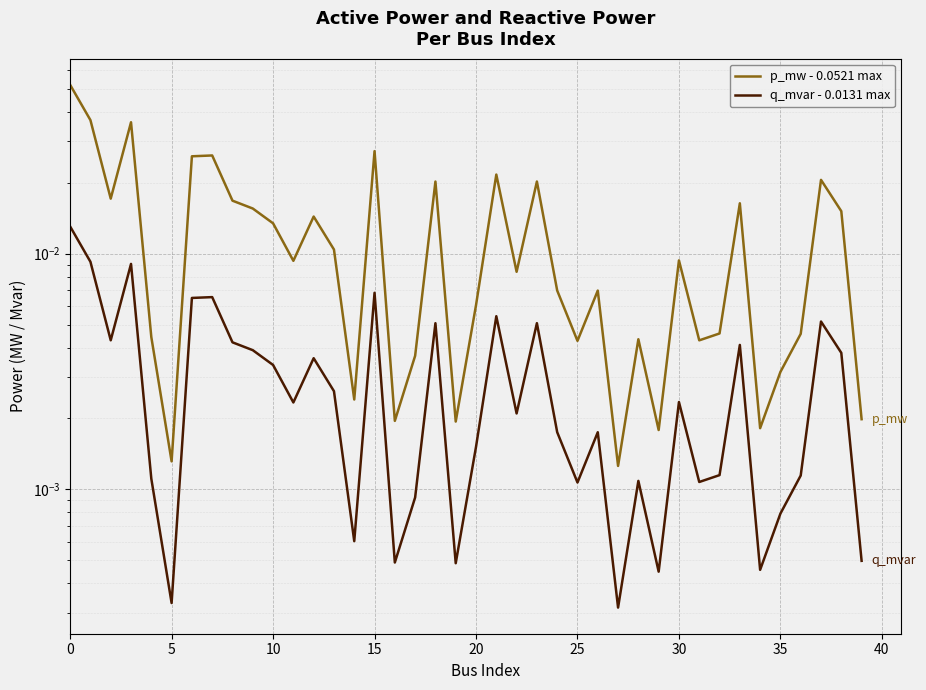

Rank the series by their maximum value, from highest to lowest.

p_mw - 0.0521 max, q_mvar - 0.0131 max